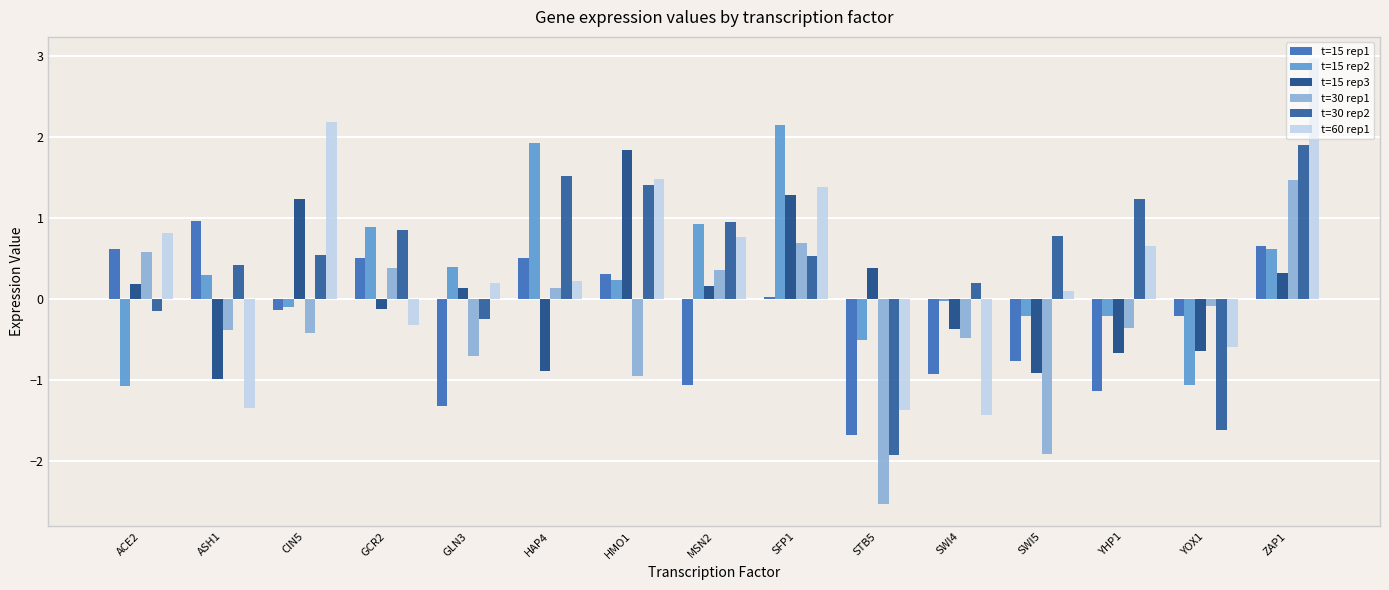

How many values in the t=30 rep1 series are below 0?

9